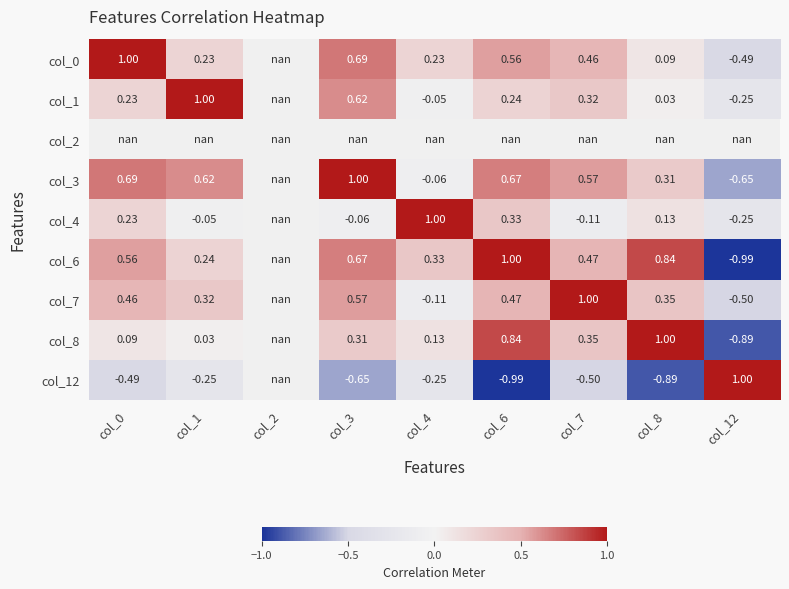

Is the value of col_7 at col_8 greater than the value of col_6 at col_1?

Yes